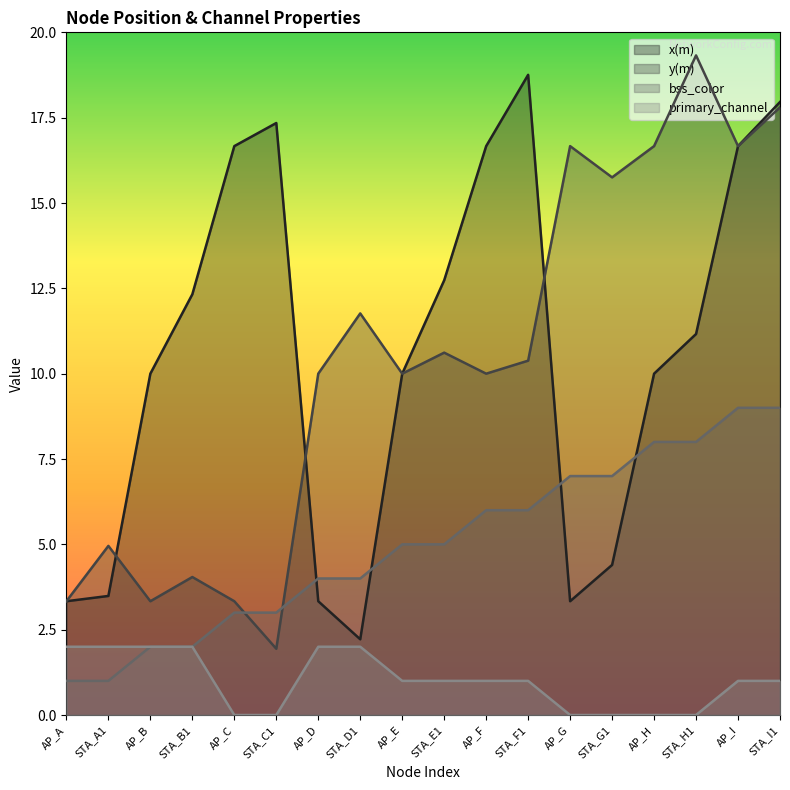

At which category does the chart reach its minimum across all series?

AP_C